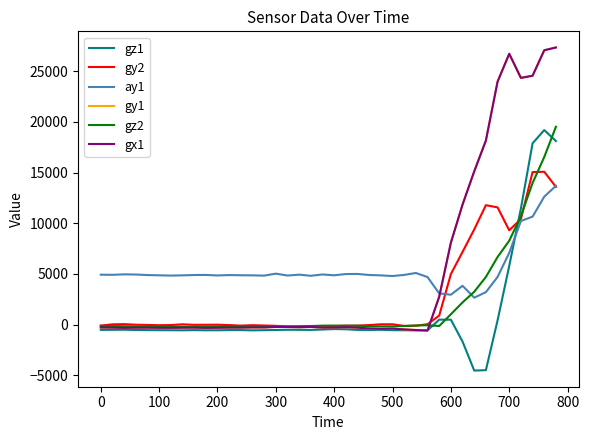

How many lines are shown in the chart?

6